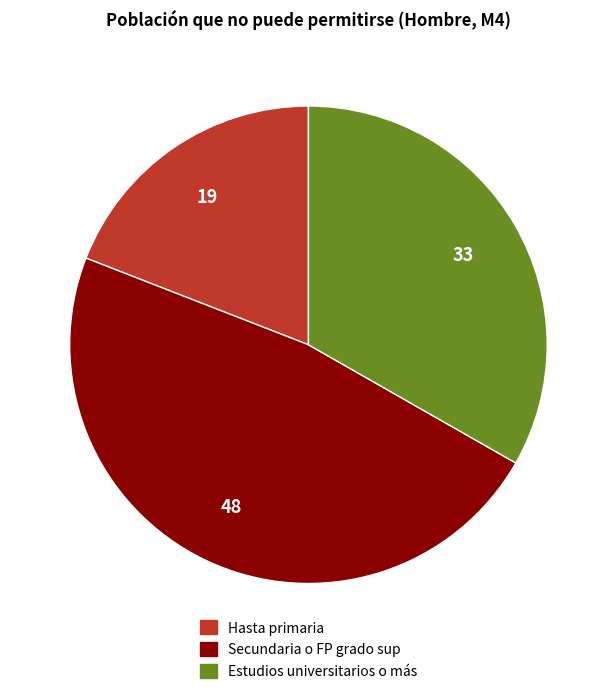

How many slices are in this pie chart?

3